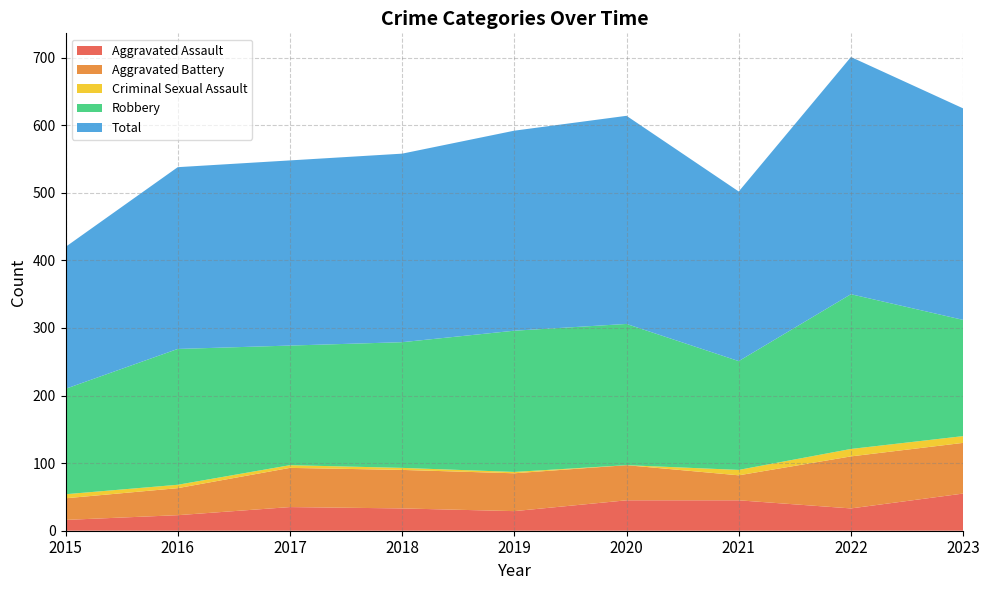

Reading left to right, transcribe all the data shown in this chart.

Aggravated Assault: 2015=16	2016=23	2017=35	2018=33	2019=29	2020=45	2021=45	2022=33	2023=55
Aggravated Battery: 2015=32	2016=40	2017=58	2018=57	2019=56	2020=52	2021=37	2022=77	2023=75
Criminal Sexual Assault: 2015=6	2016=5	2017=4	2018=3	2019=2	2020=0	2021=8	2022=11	2023=10
Robbery: 2015=156	2016=201	2017=177	2018=186	2019=209	2020=209	2021=161	2022=229	2023=172
Total: 2015=210	2016=269	2017=274	2018=279	2019=296	2020=308	2021=251	2022=351	2023=313